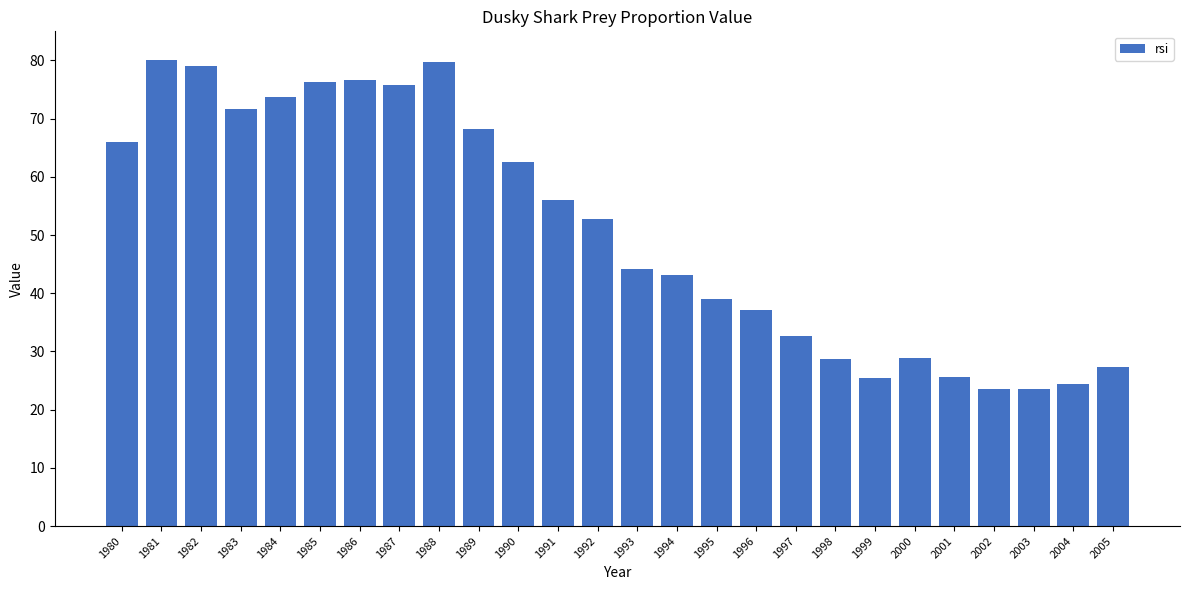

What is the change in value from 1992 to 1997?

-20.2